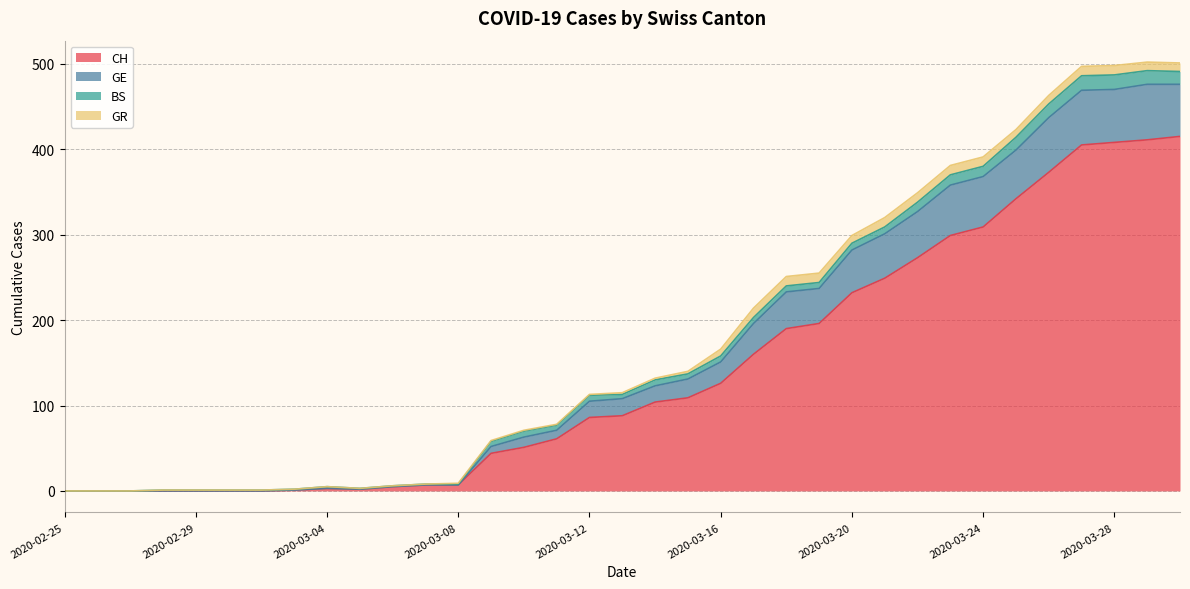

True or false: GE and CH cross at least once.

False